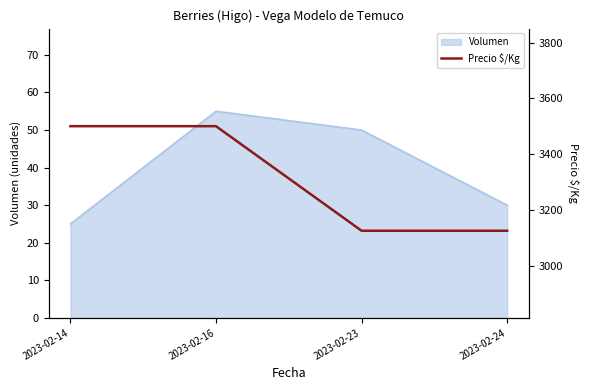

The value at 2023-02-23 is 809. True or false?

False